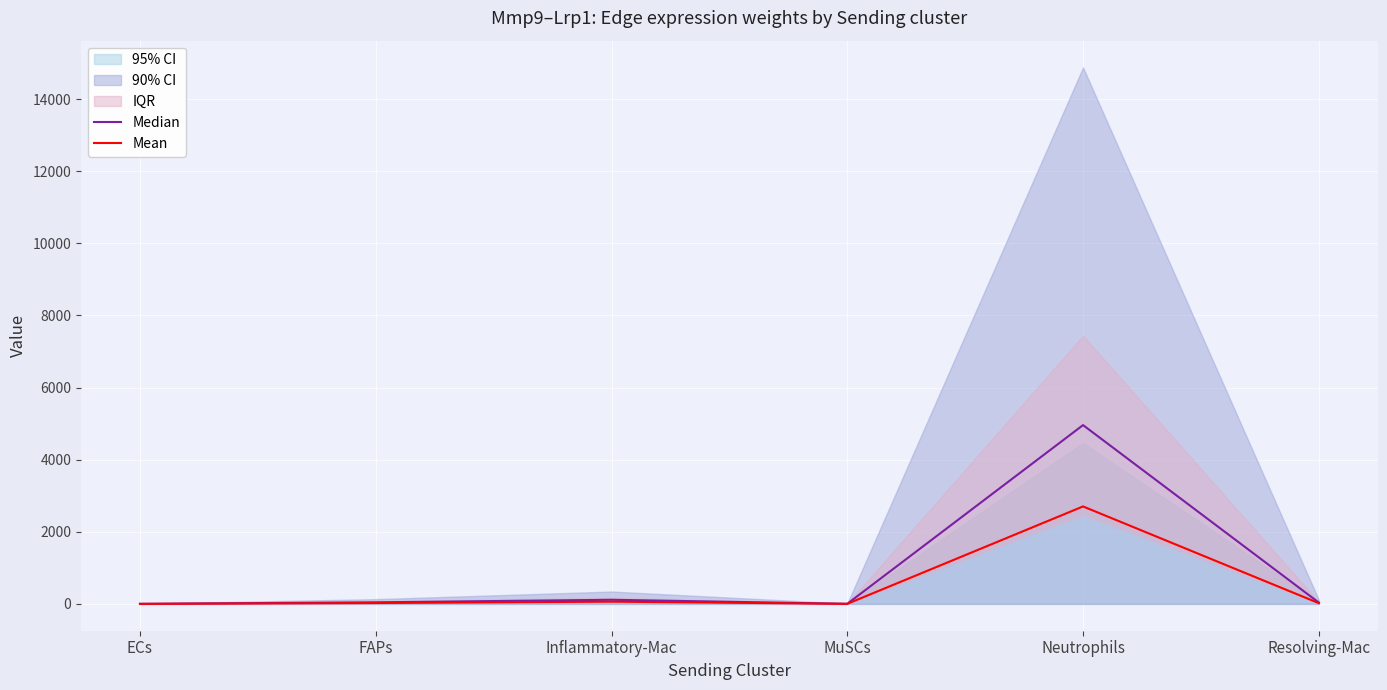

What is the difference between the maximum and minimum values in the Mean series?

2702.2